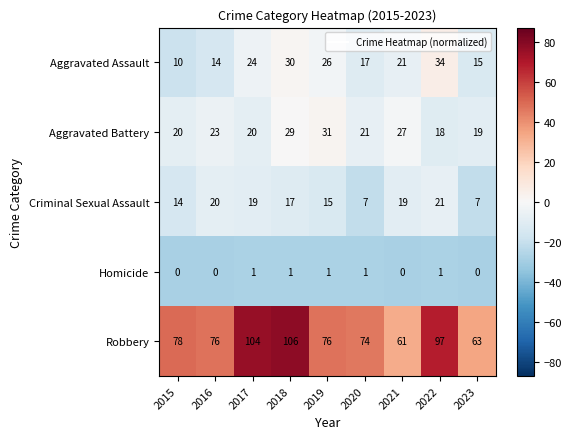

What is the total value across all series at 2015?

122